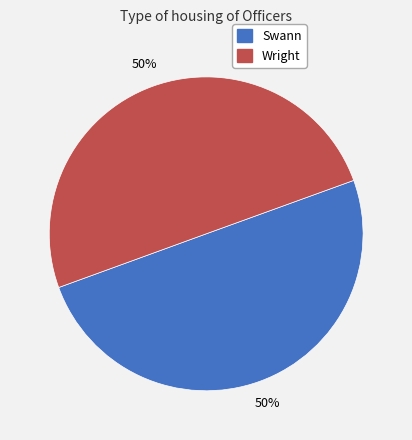

What is the ratio of the value at Swann to the value at Wright?

1.0